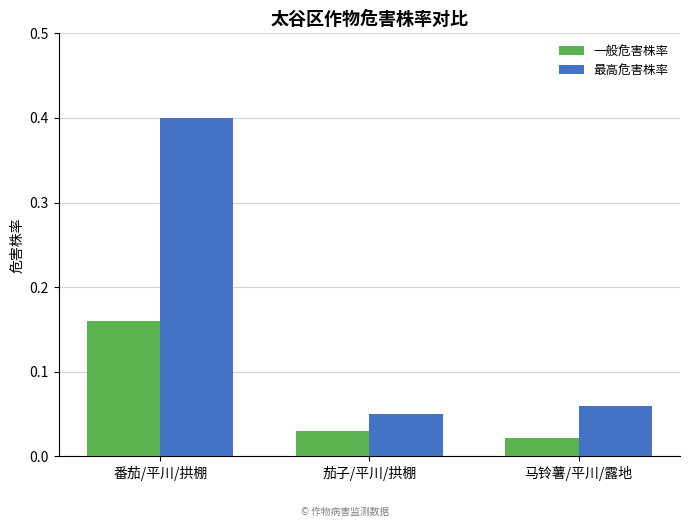

How many 一般危害株率 values are between 0 and 1?

3